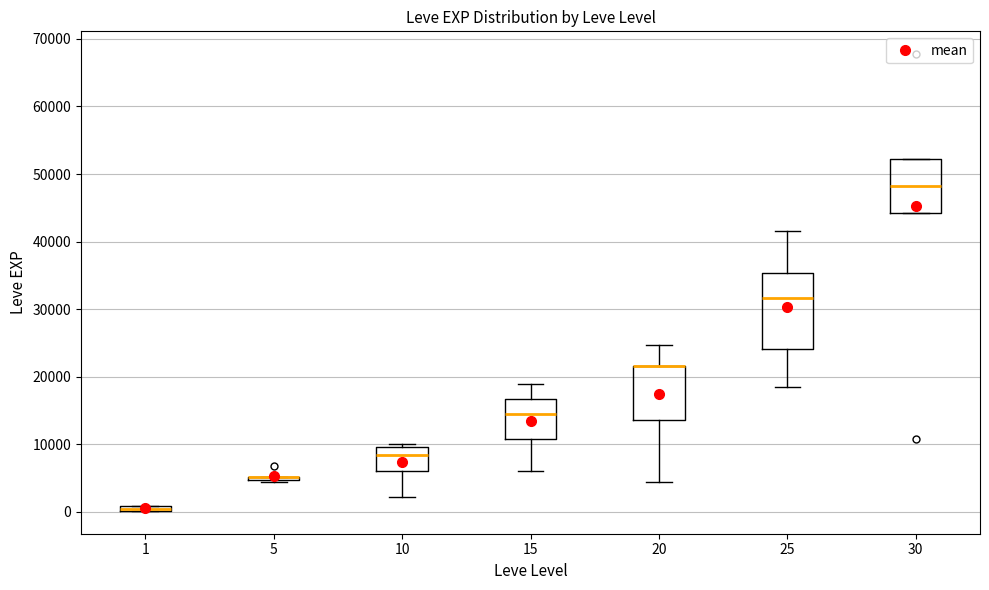

Which box is the tallest, from its lower edge to its upper edge?

25